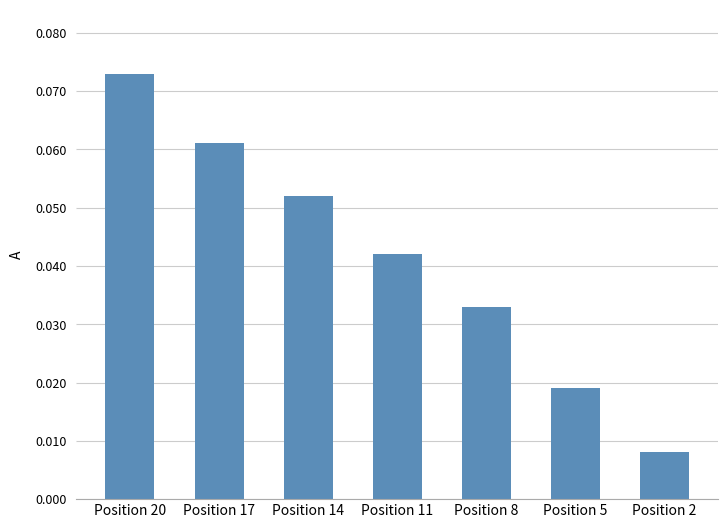

Which category has the highest value across all series?

Position 20